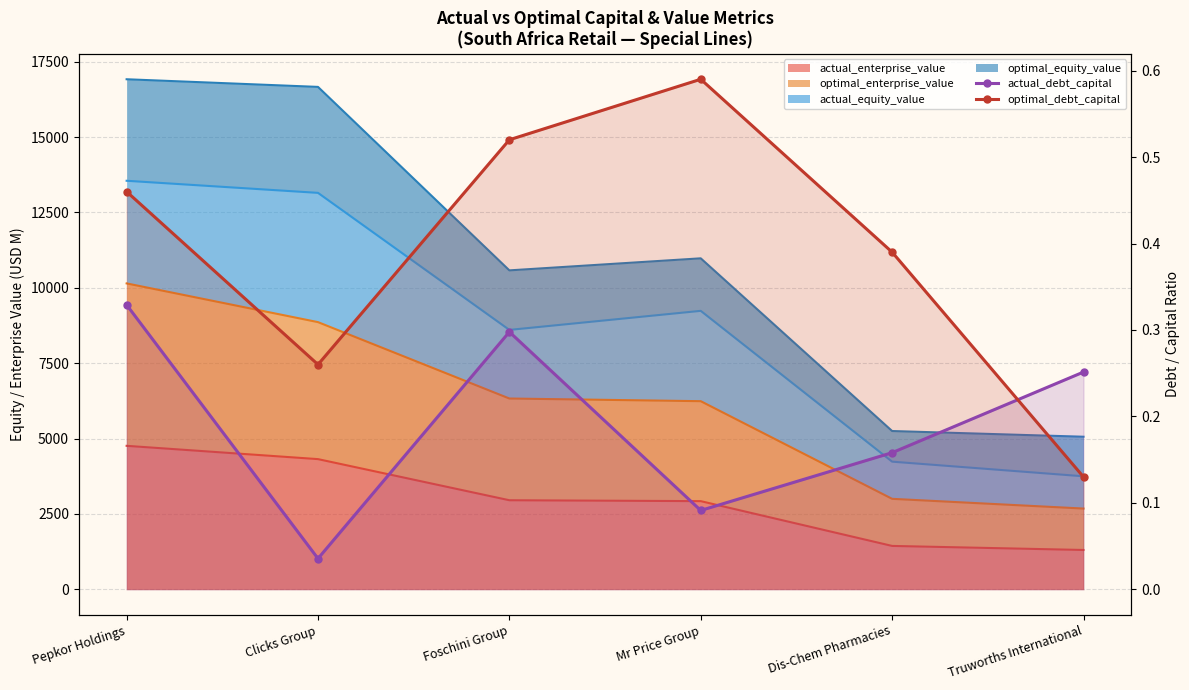

What is the label of the 6th point from the right?

Pepkor Holdings